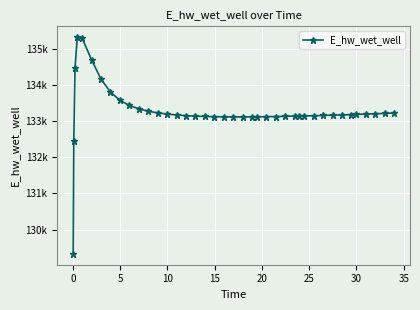

Is this an area chart (filled region under the line)?

No